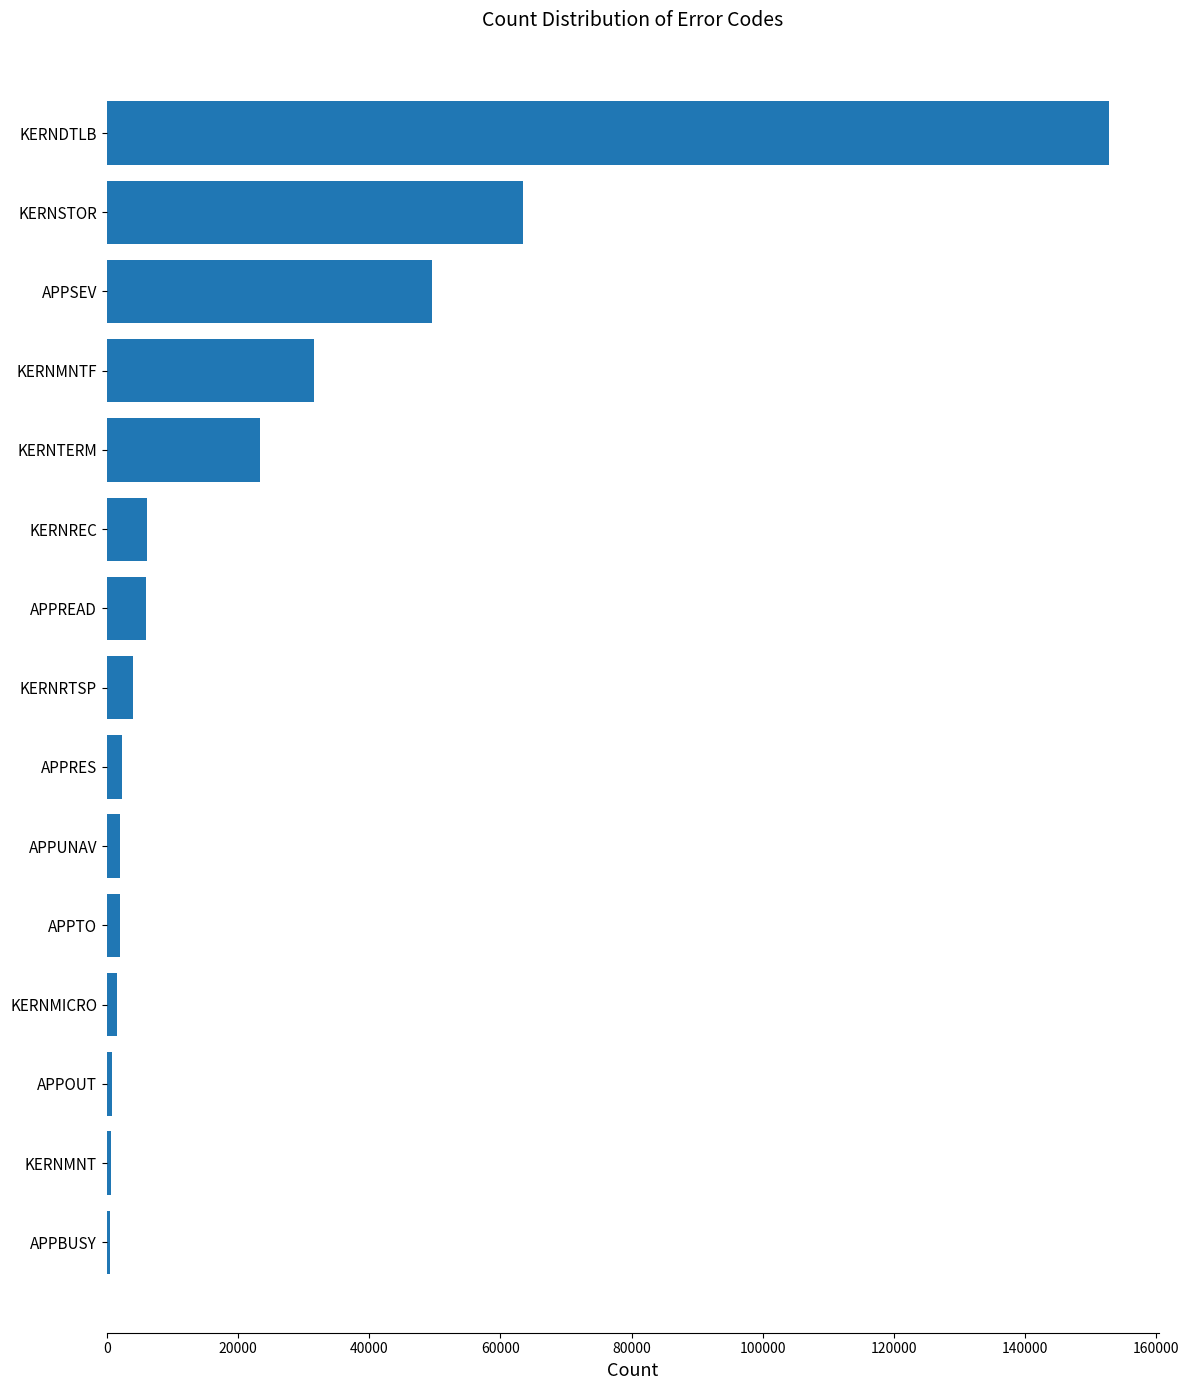

Is it true that the value at KERNMNTF is 31531?

True